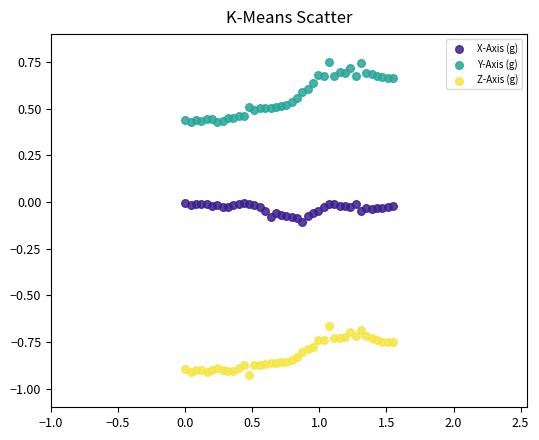

Which series has the widest spread of Y values?

Y-Axis (g)